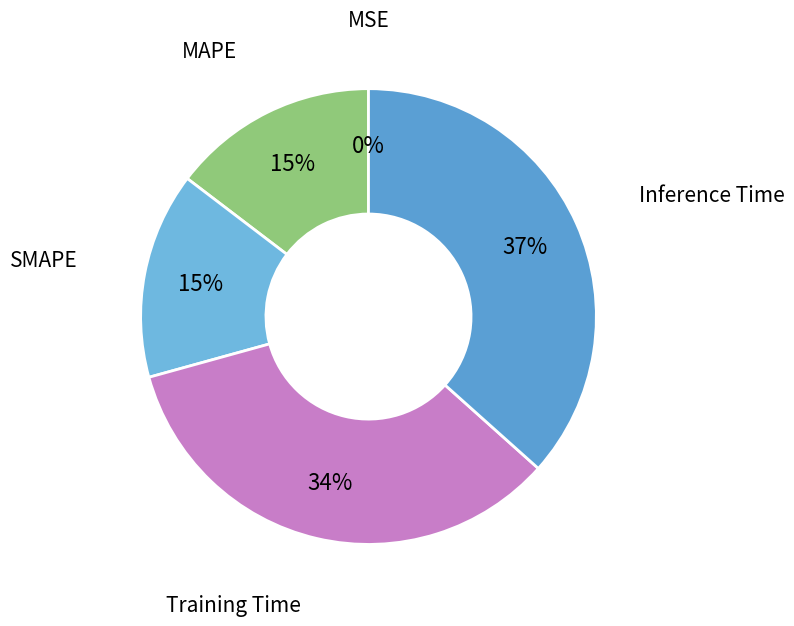

To the nearest percent, what is the difference between the largest and smallest slice percentages?

37%